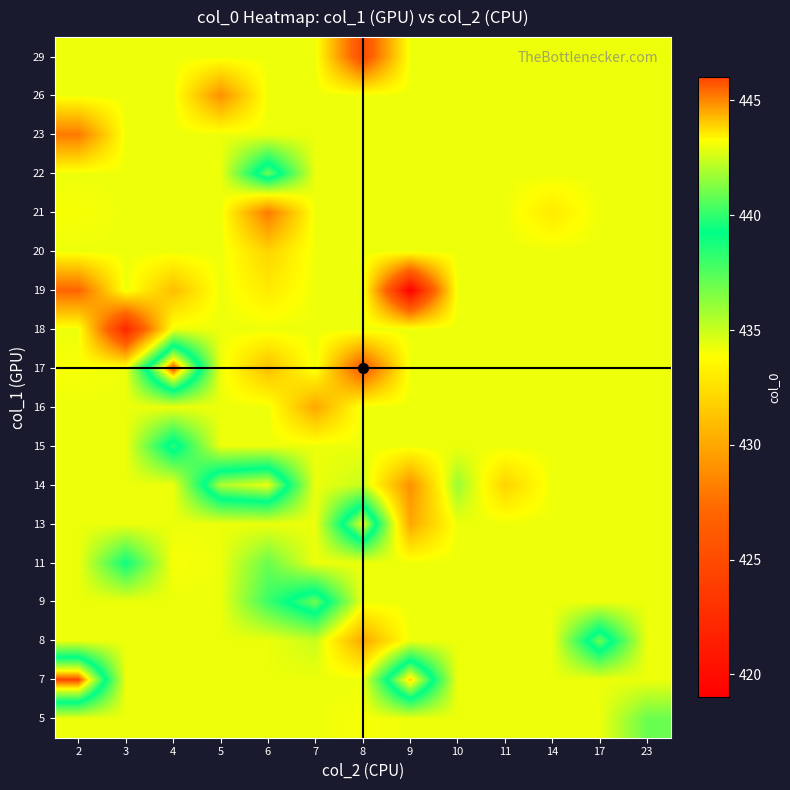

Which label corresponds to the largest value in the chart?

2